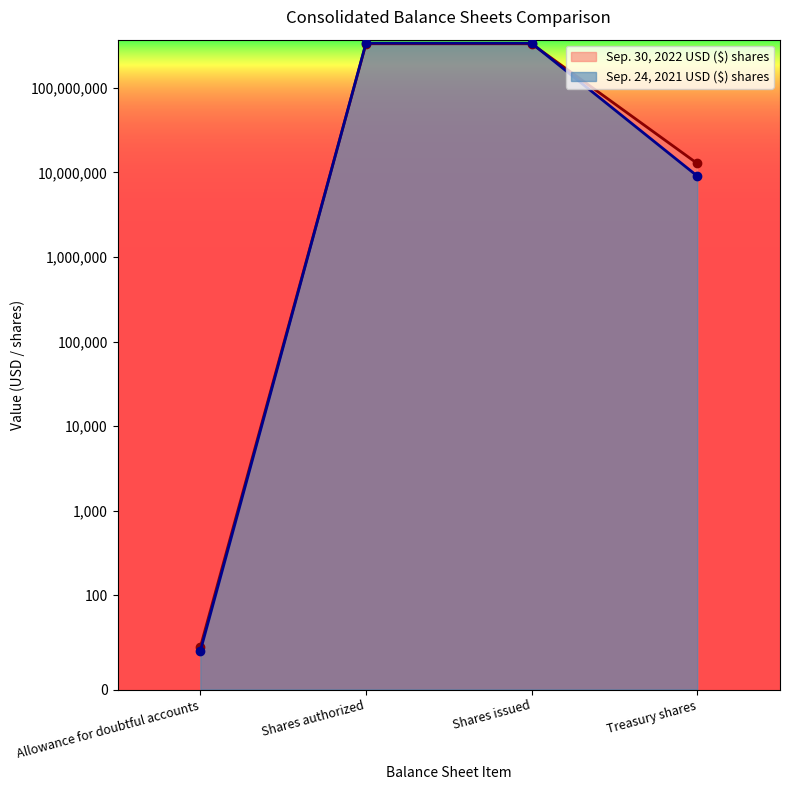

What is the maximum value for Sep. 30, 2022 USD ($) shares?

330830781